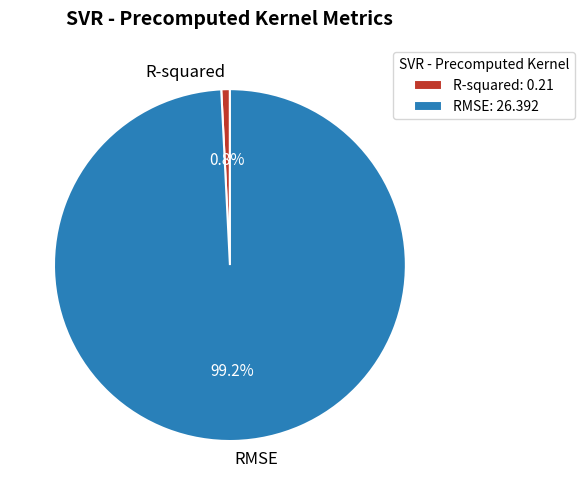

True or false: RMSE accounts for 99% of the total.

True